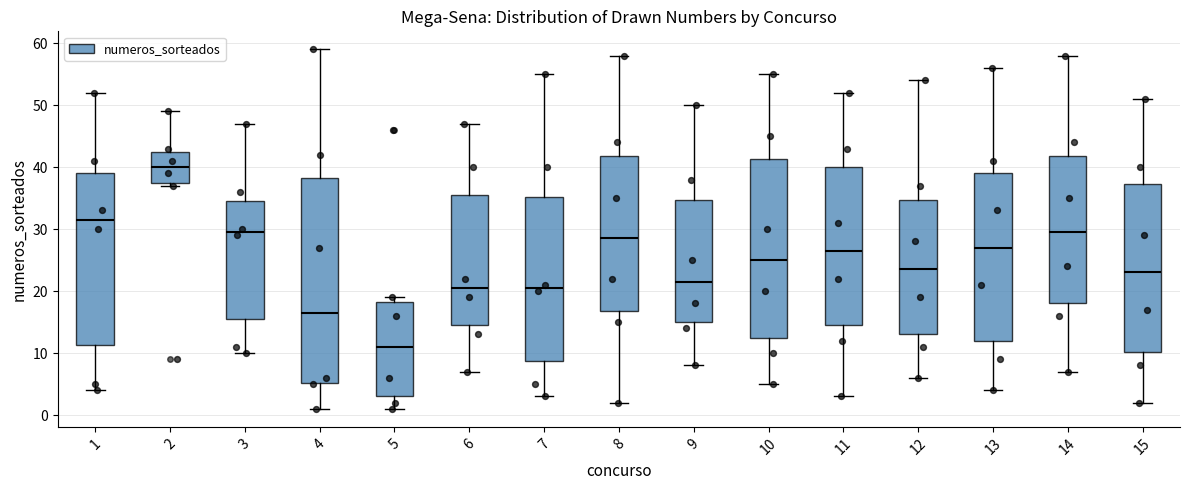

Reading left to right, transcribe this box plot: for each box, give where its median line is, the range the box spans, and where its two whiskers end, as read against the y-axis. The values are not printed on the chart, so give them approximately, as read against the axis.

1: median 32, box 11 to 39, whiskers 4 to 52
2: median 40, box 38 to 43, whiskers 37 to 49
3: median 30, box 16 to 35, whiskers 10 to 47
4: median 17, box 5 to 38, whiskers 1 to 59
5: median 11, box 3 to 18, whiskers 1 to 19
6: median 21, box 15 to 36, whiskers 7 to 47
7: median 21, box 9 to 35, whiskers 3 to 55
8: median 29, box 17 to 42, whiskers 2 to 58
9: median 22, box 15 to 35, whiskers 8 to 50
10: median 25, box 13 to 41, whiskers 5 to 55
11: median 27, box 15 to 40, whiskers 3 to 52
12: median 24, box 13 to 35, whiskers 6 to 54
13: median 27, box 12 to 39, whiskers 4 to 56
14: median 30, box 18 to 42, whiskers 7 to 58
15: median 23, box 10 to 37, whiskers 2 to 51